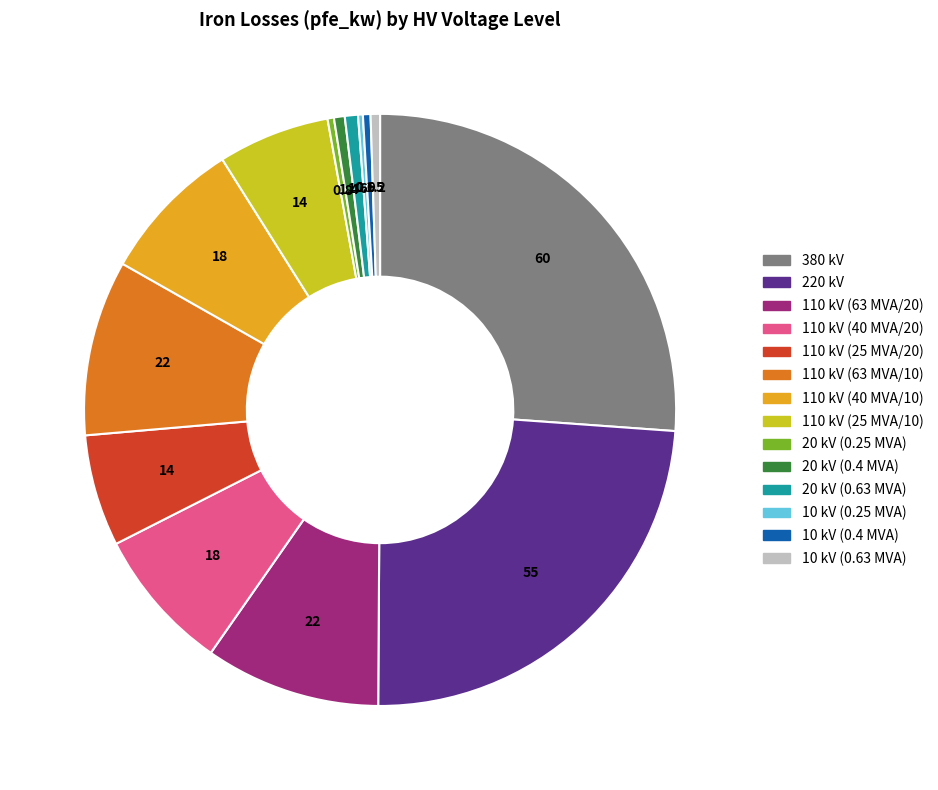

Approximately how many times larger is the value at 110 kV (40 MVA/20) compared to 20 kV (0.4 MVA)?

13.3